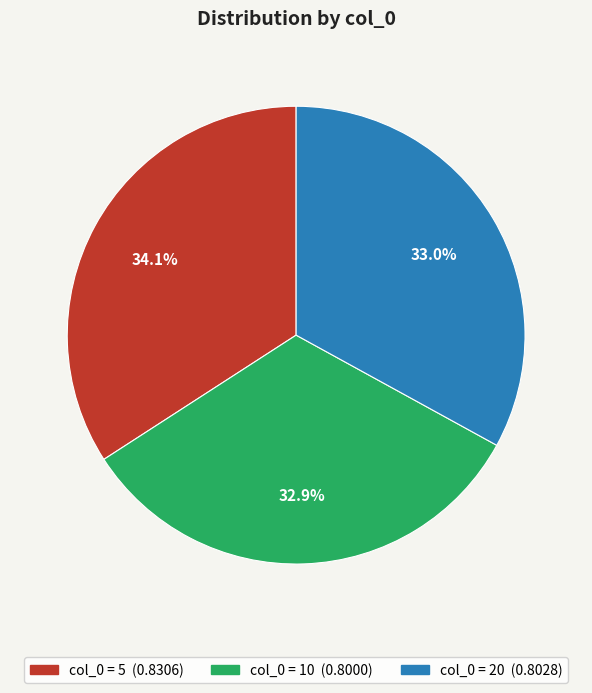

Is there any slice that represents more than half of the pie?

No